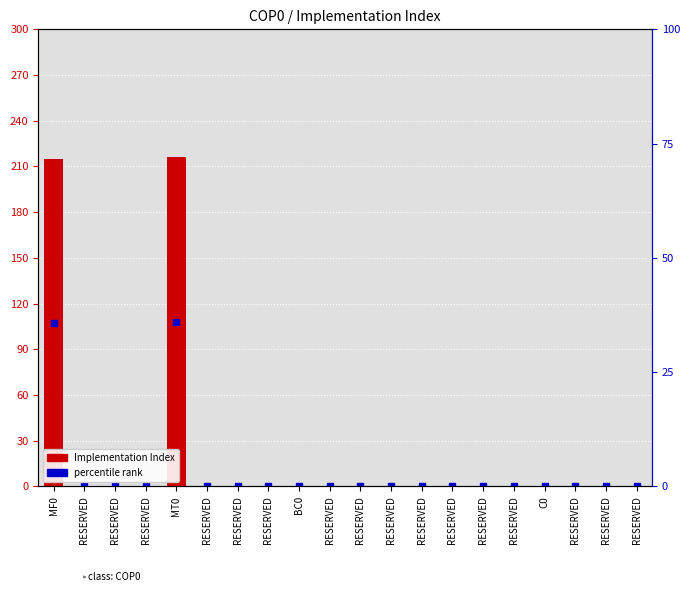

Is the value of percentile rank at RESERVED greater than the value of Implementation Index at RESERVED?

No